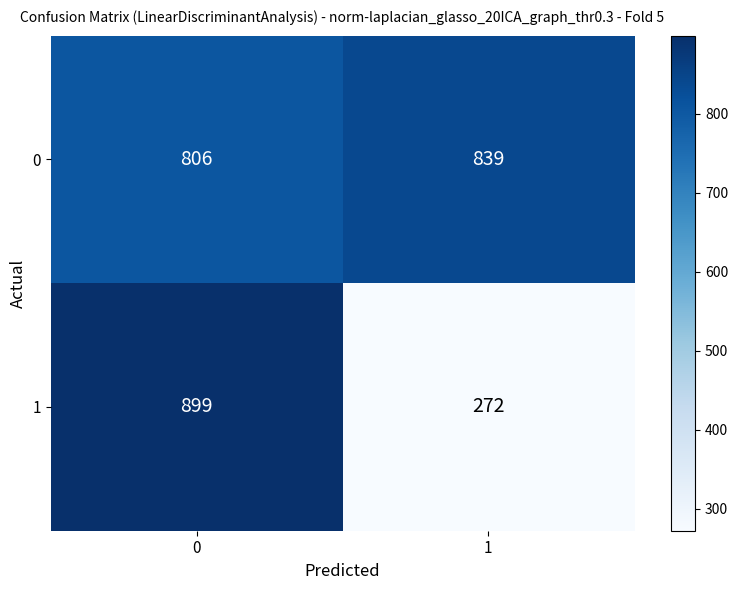

What is the difference between the maximum and minimum values in the 0 series?

33